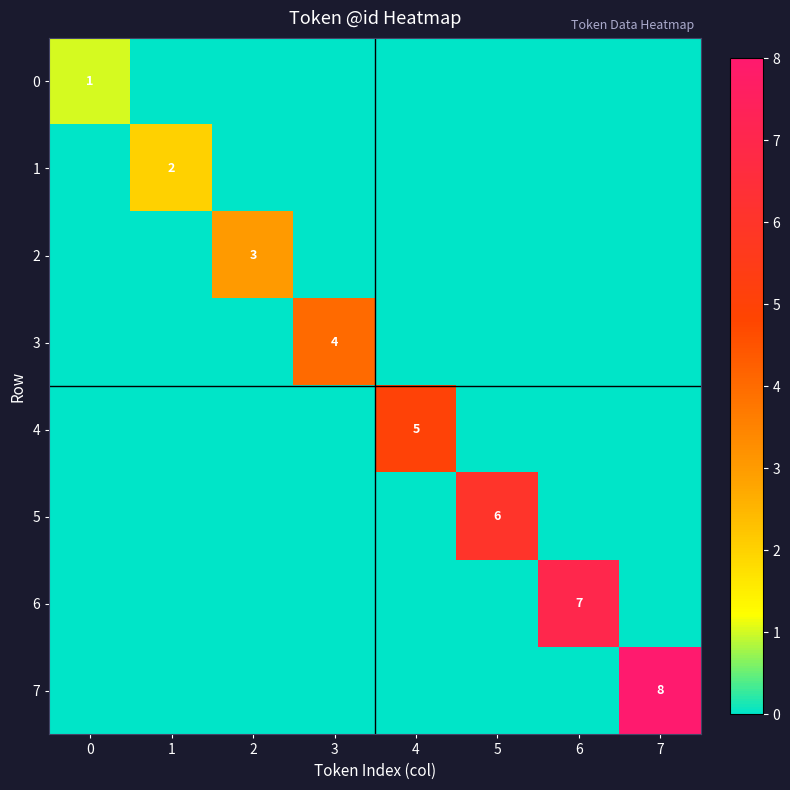

At which category is the sum across all series the highest?

7